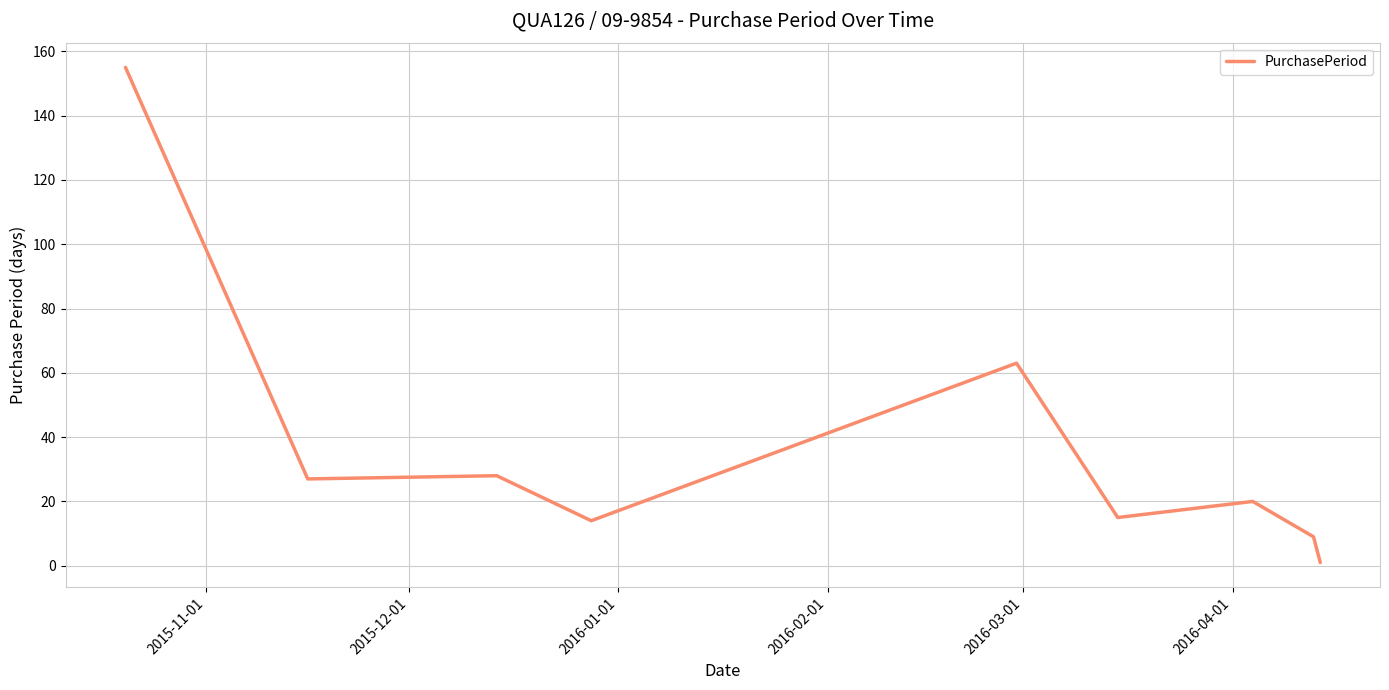

What is the difference between the maximum and minimum values?

154